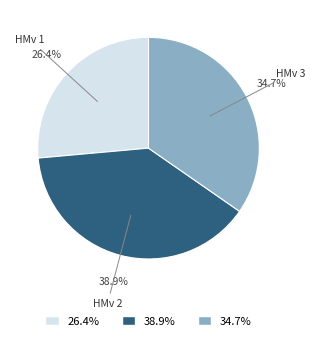

How many segments does this pie chart have?

3